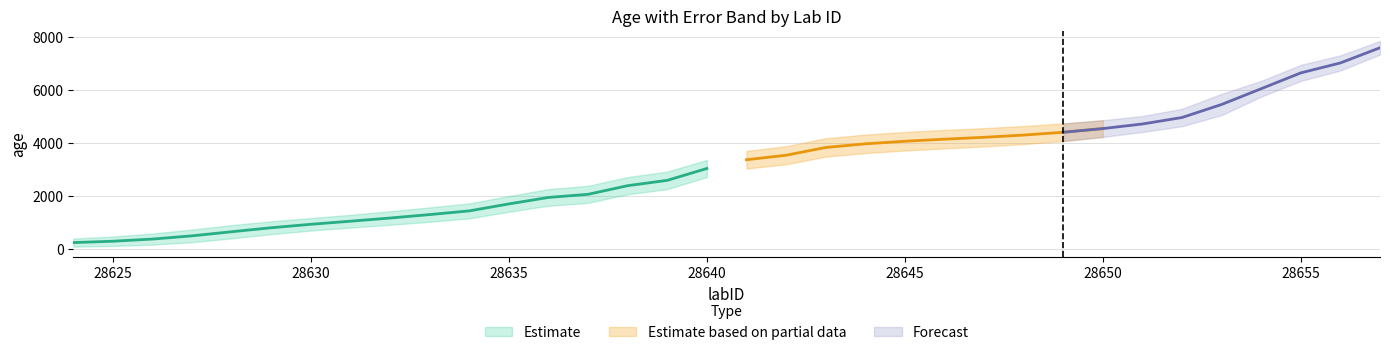

What is the minimum value shown in the chart?

153.0